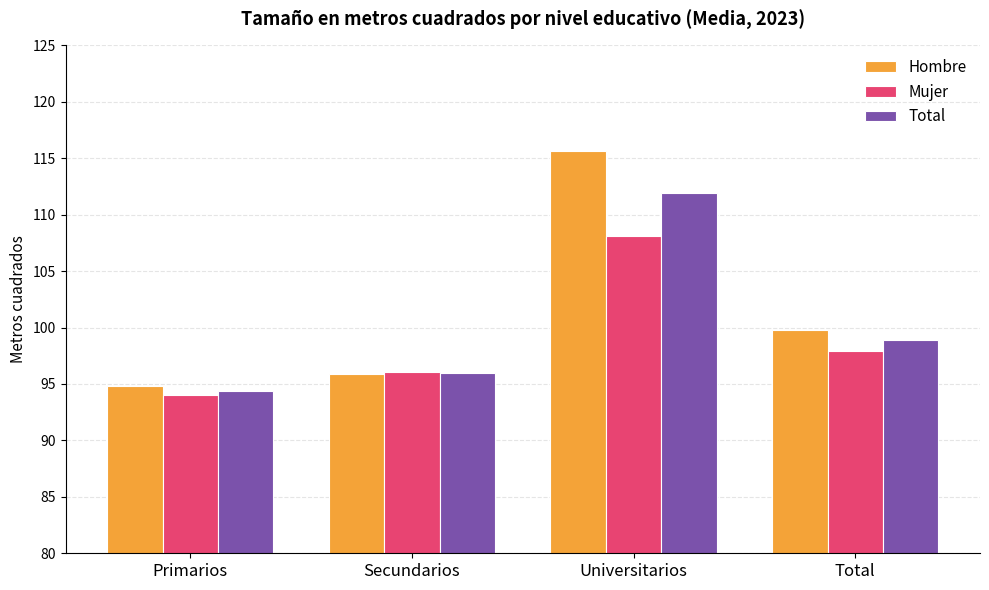

What is the difference between the second highest and second lowest values in the Mujer series?

1.9